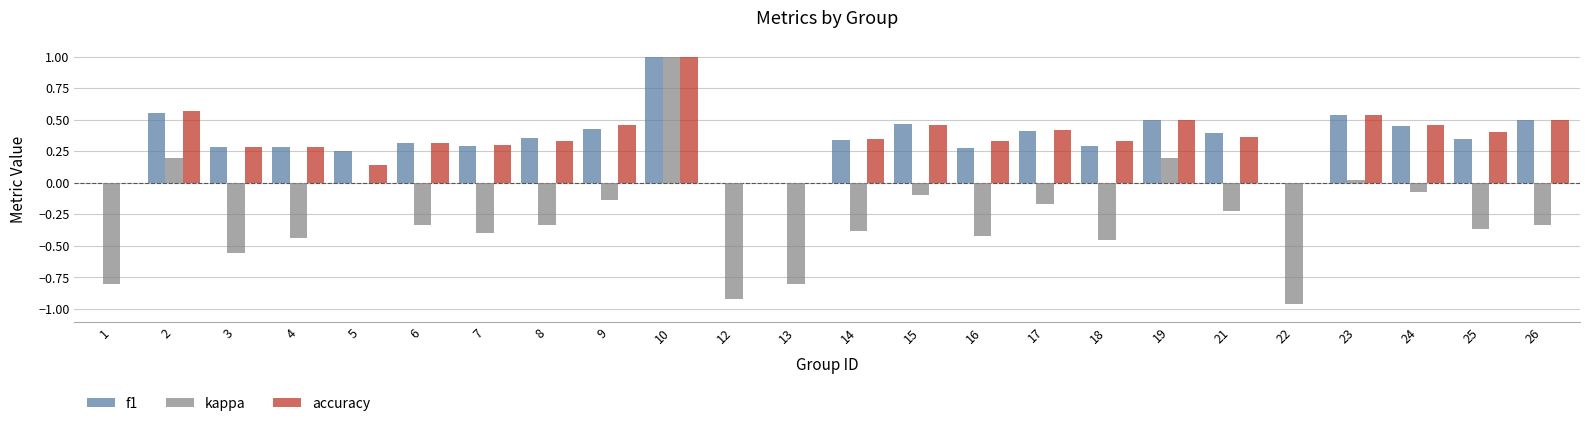

What is the sum of all accuracy values?

8.3